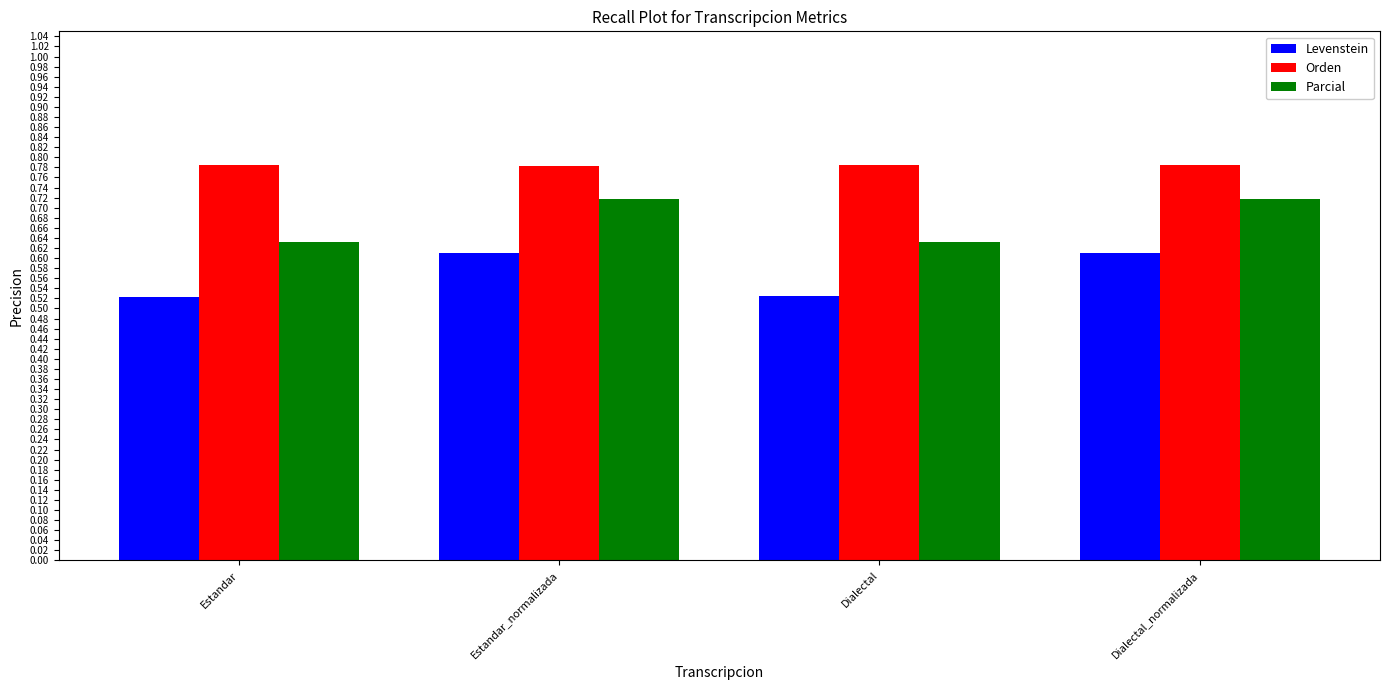

Does the chart contain any negative values?

No